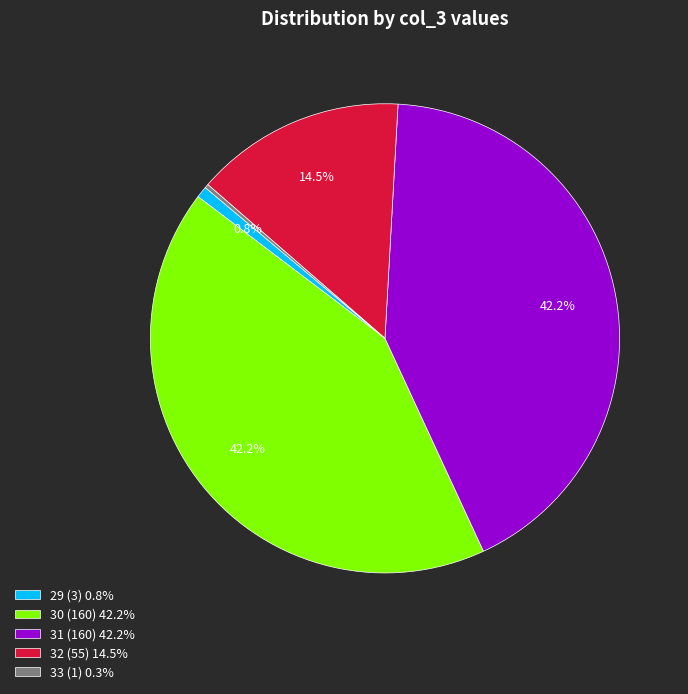

Combined, do 29 (3) 0.8% and 32 (55) 14.5% account for over 50%?

No